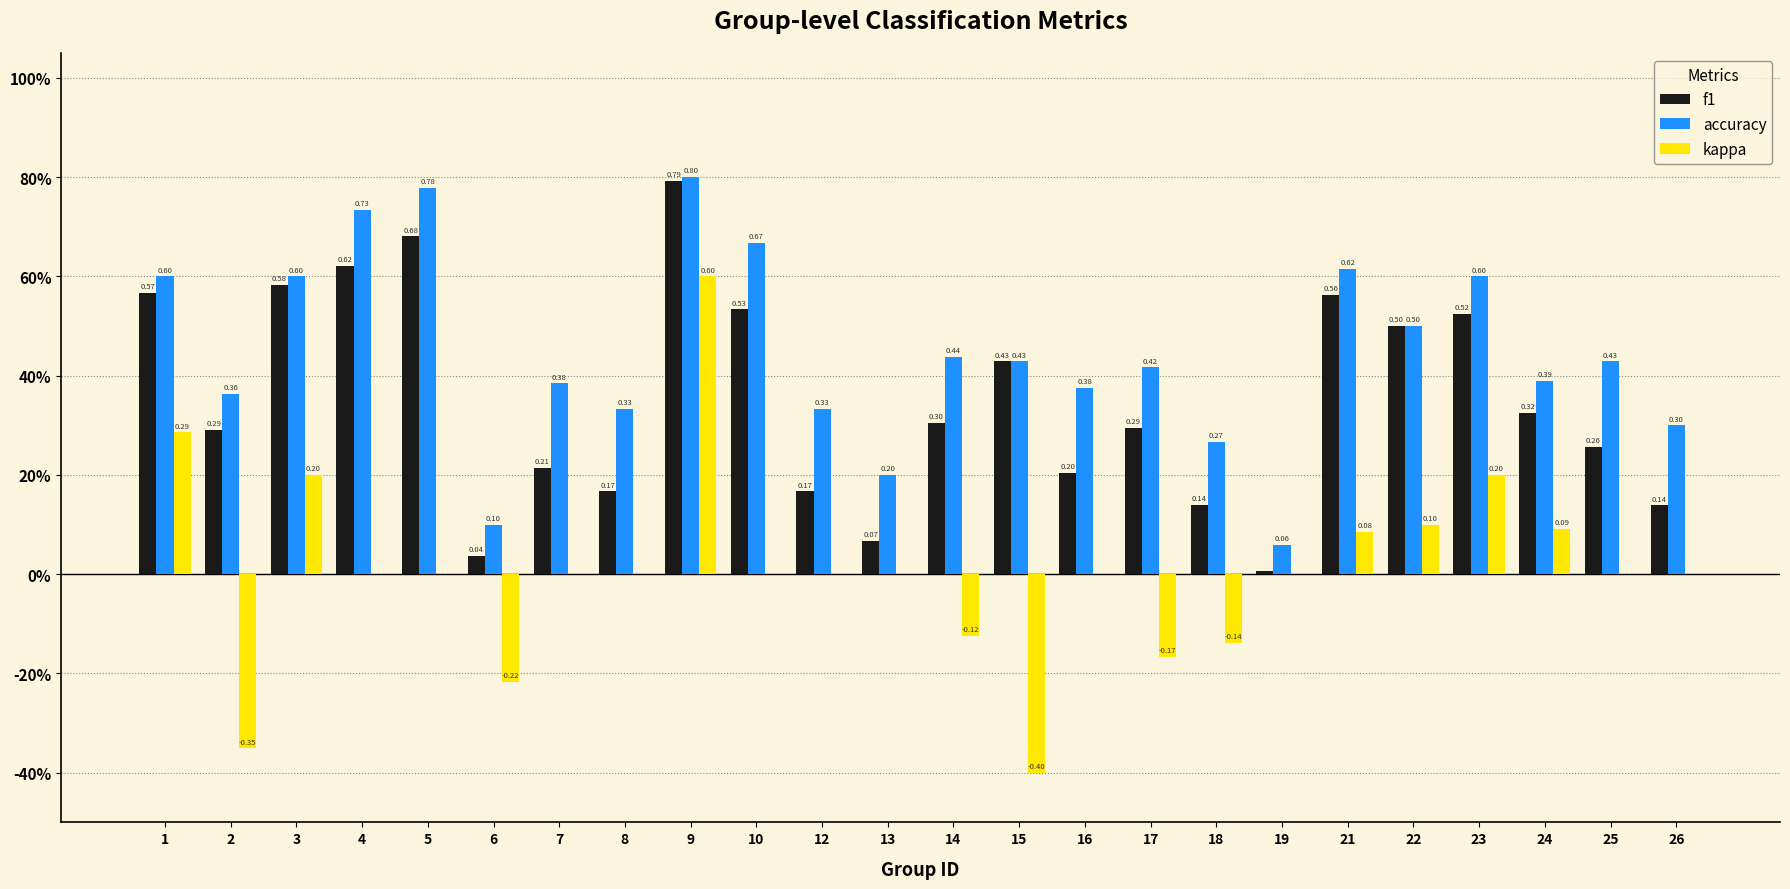

Reading left to right, transcribe all the data shown in this chart.

f1: 1=0.6	2=0.3	3=0.6	4=0.6	5=0.7	6=0.0	7=0.2	8=0.2	9=0.8	10=0.5	12=0.2	13=0.1	14=0.3	15=0.4	16=0.2	17=0.3	18=0.1	19=0.0	21=0.6	22=0.5	23=0.5	24=0.3	25=0.3	26=0.1
accuracy: 1=0.6	2=0.4	3=0.6	4=0.7	5=0.8	6=0.1	7=0.4	8=0.3	9=0.8	10=0.7	12=0.3	13=0.2	14=0.4	15=0.4	16=0.4	17=0.4	18=0.3	19=0.1	21=0.6	22=0.5	23=0.6	24=0.4	25=0.4	26=0.3
kappa: 1=0.3	2=-0.4	3=0.2	4=0.0	5=0.0	6=-0.2	7=0.0	8=0.0	9=0.6	10=0.0	12=0.0	13=0.0	14=-0.1	15=-0.4	16=0.0	17=-0.2	18=-0.1	19=0.0	21=0.1	22=0.1	23=0.2	24=0.1	25=0.0	26=0.0